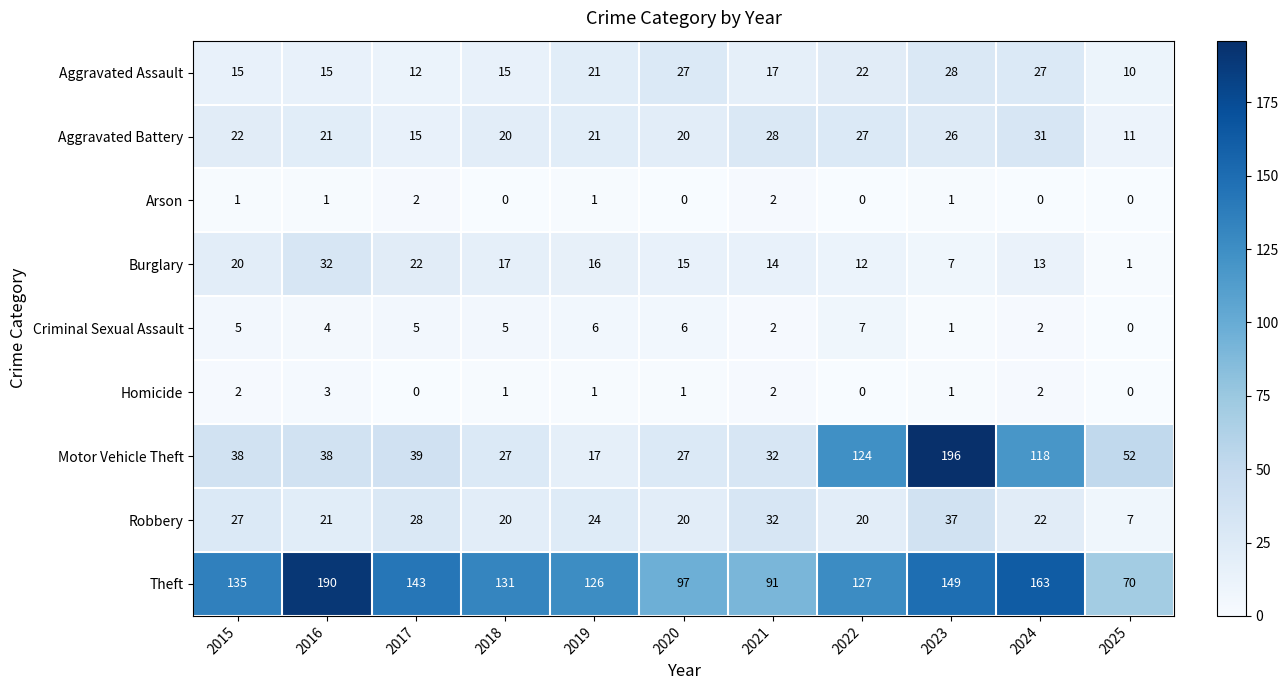

The Burglary series shows 22 at 2016. True or false?

False